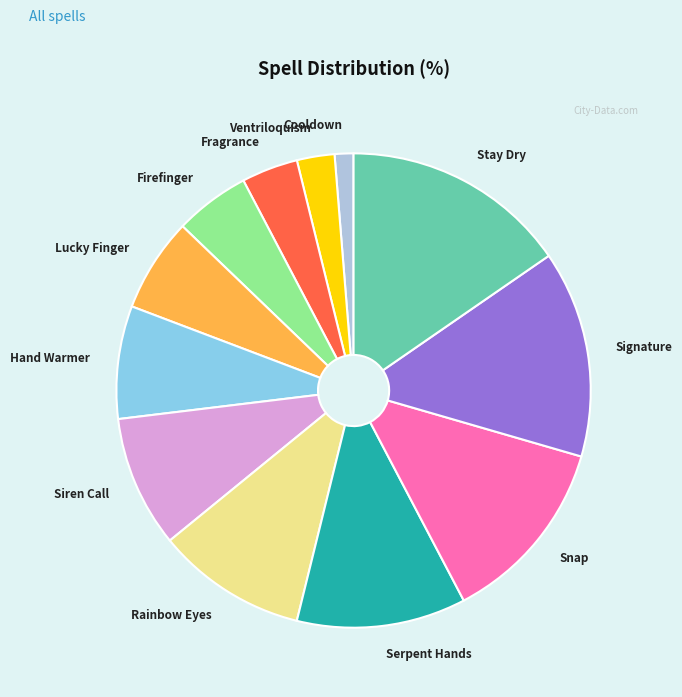

What is the ratio of the value at Serpent Hands to the value at Siren Call?

1.3